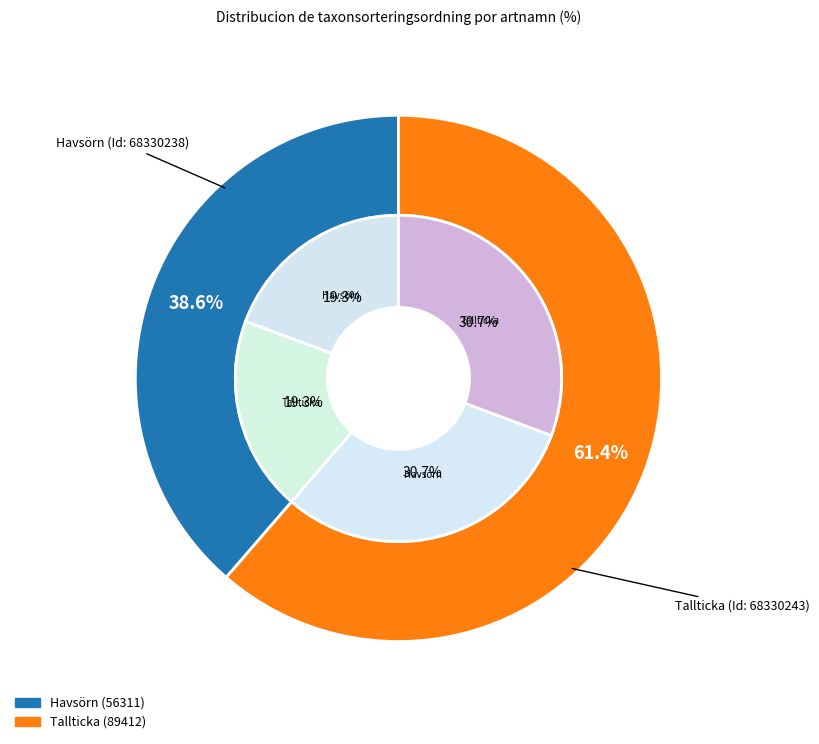

To the nearest percent, what percentage of the pie is Tallticka?

61%